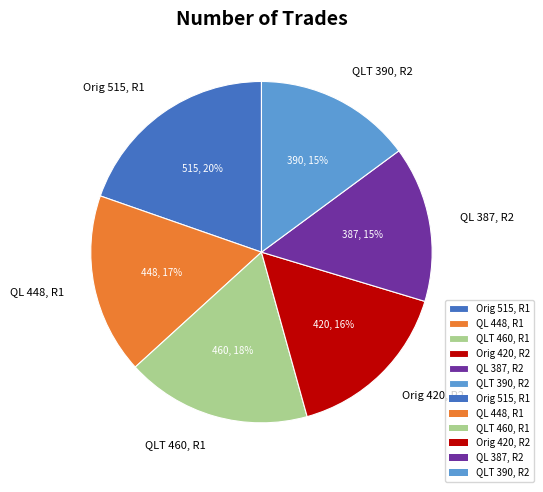

The Orig 515, R1 slice represents 20% of the pie. True or false?

True